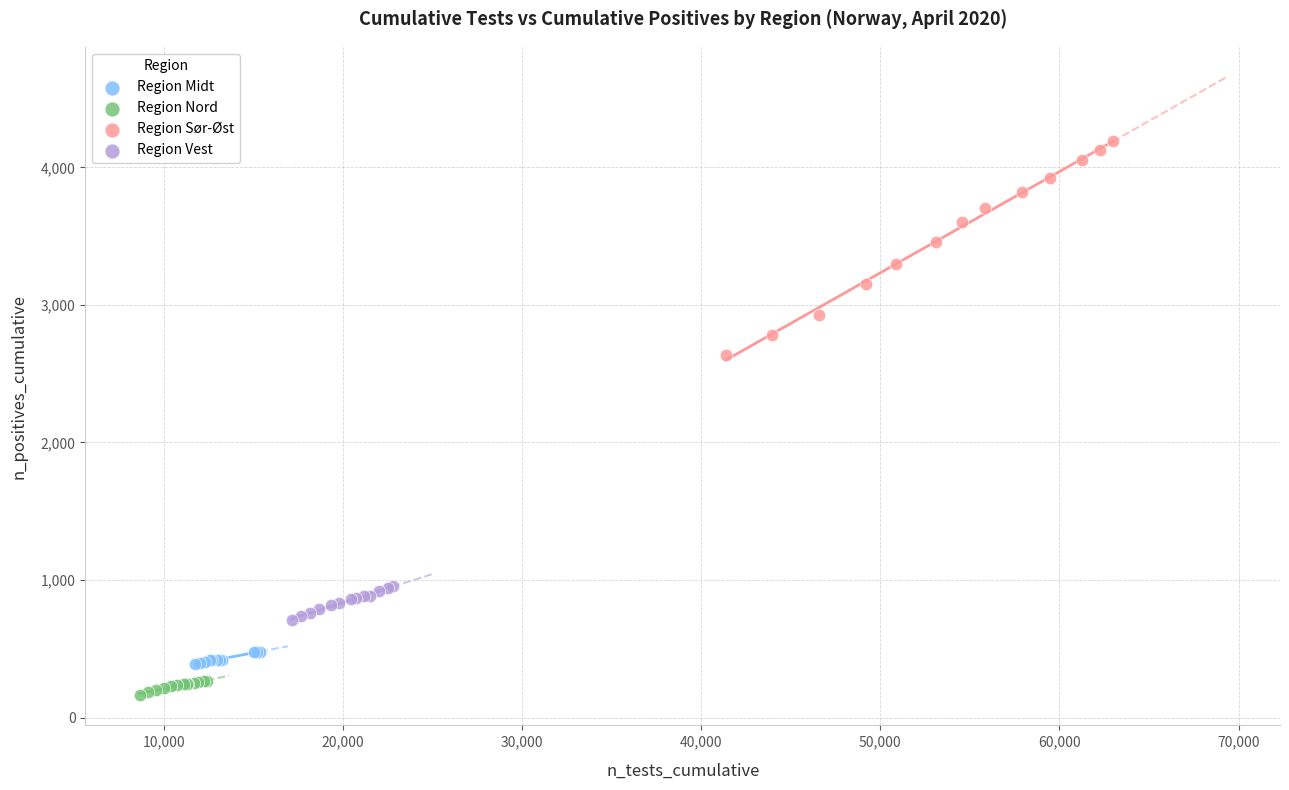

Which series contains the highest Y value?

Region Sør-Øst